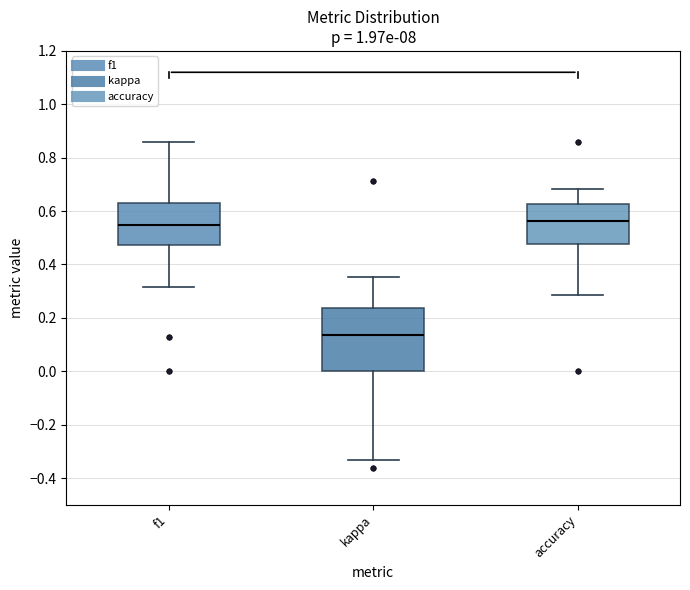

Which box is the tallest, from its lower edge to its upper edge?

kappa